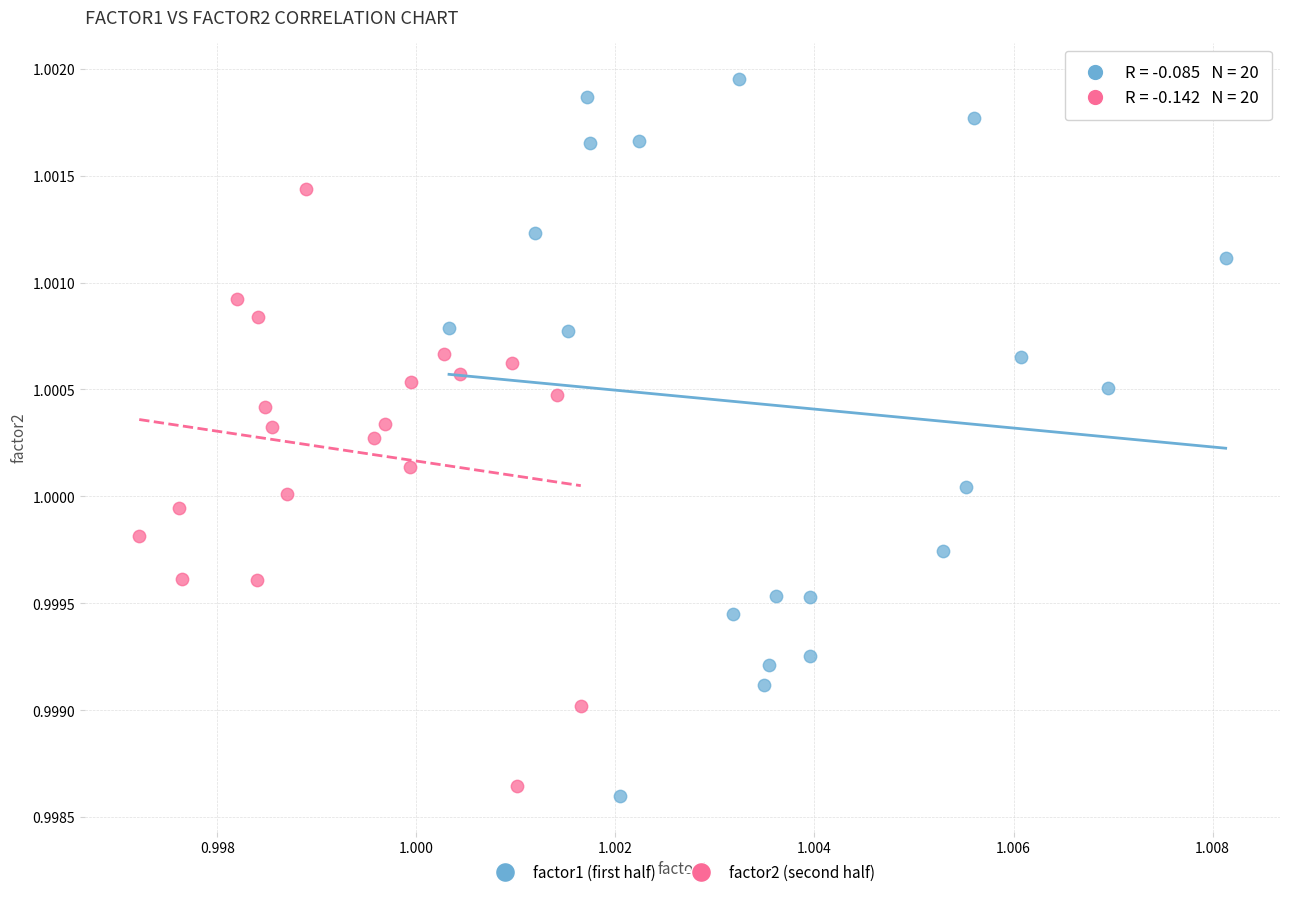

Which series has the largest Y range (max minus min)?

factor1 (first half)